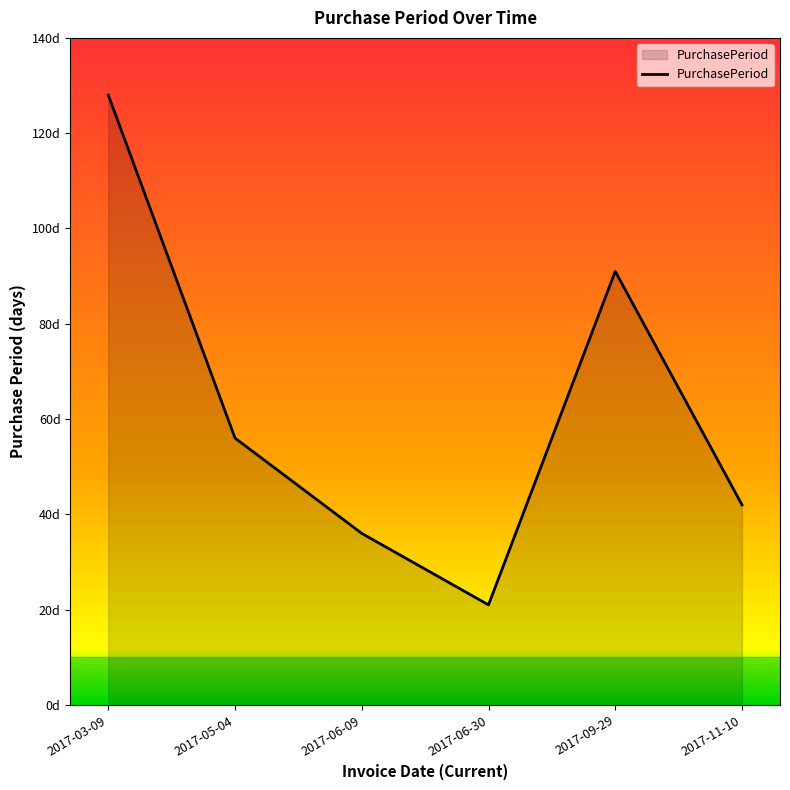

Rank the categories by value from highest to lowest.

2017-03-09, 2017-09-29, 2017-05-04, 2017-11-10, 2017-06-09, 2017-06-30